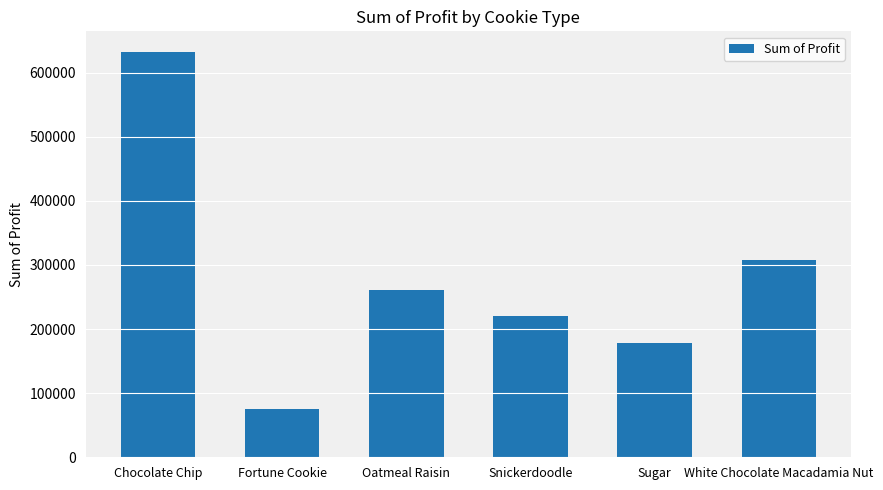

Reading left to right, extract all data points from this chart.

Chocolate Chip=632826.0	Fortune Cookie=75885.6	Oatmeal Raisin=260677.2	Snickerdoodle=219620.0	Sugar=178290.0	White Chocolate Macadamia Nut=307989.5